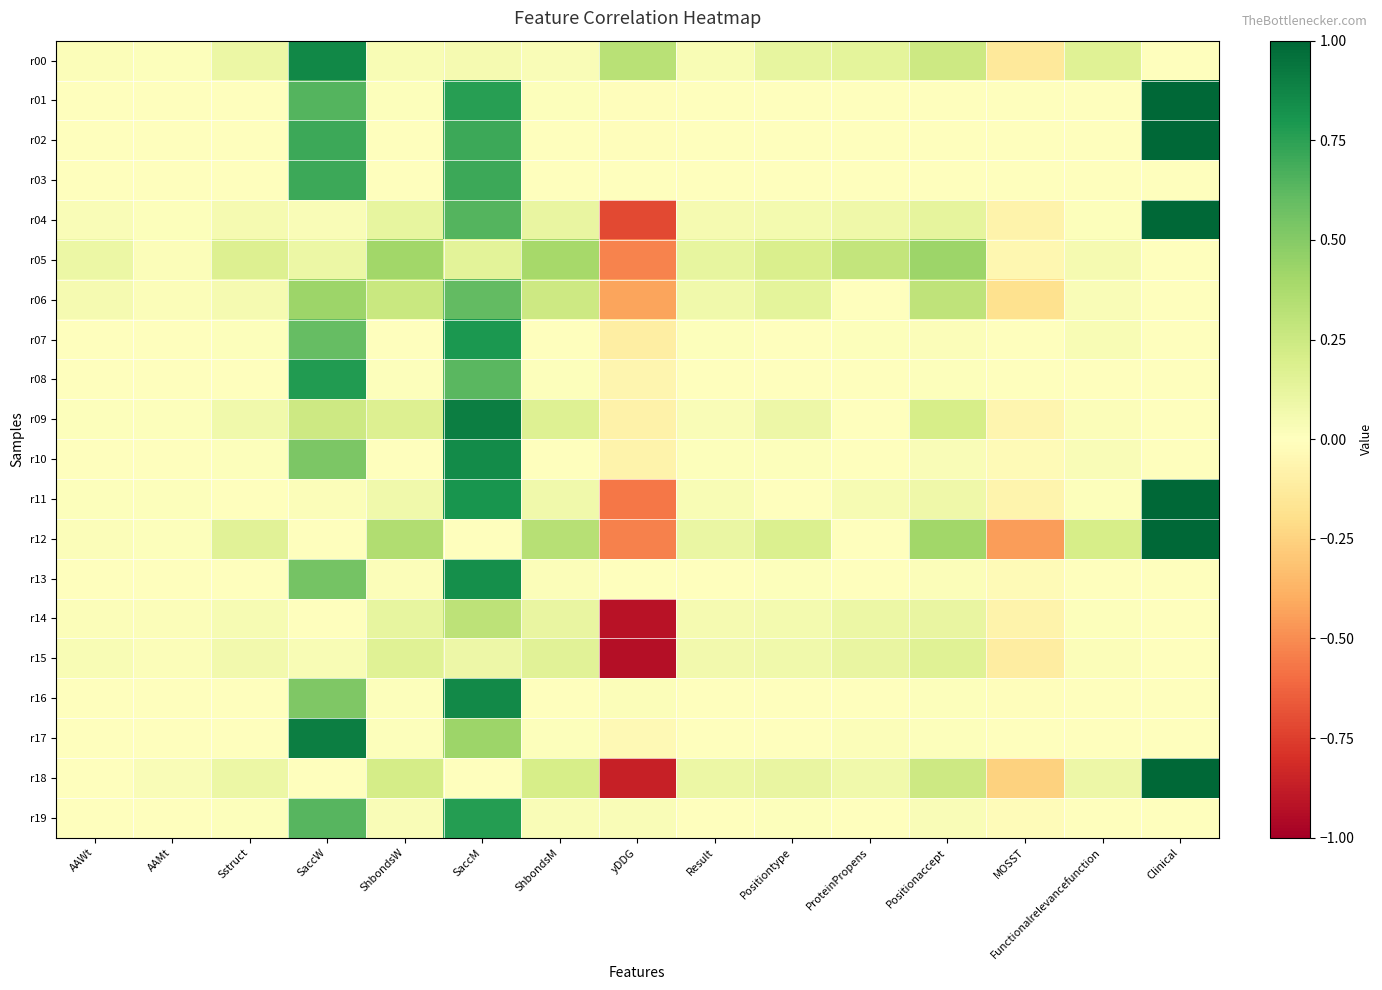

What is the total value across all series at ProteinPropens?

0.9